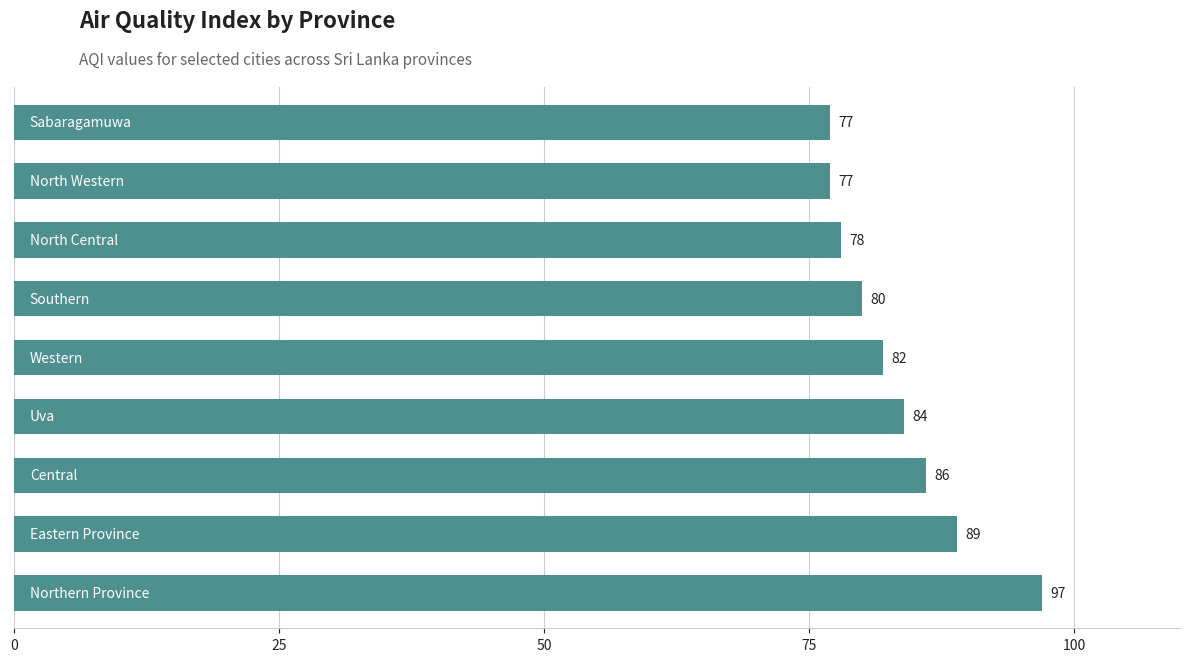

What is the average value?

83